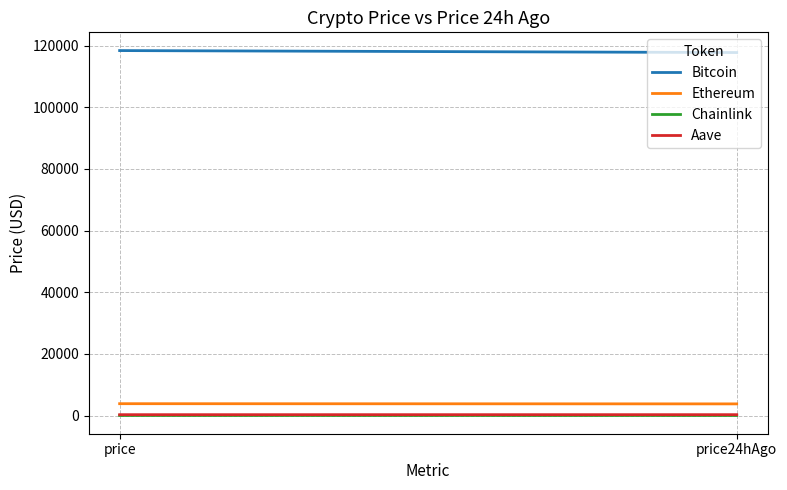

Between price and price24hAgo, which series saw the biggest shift?

Bitcoin